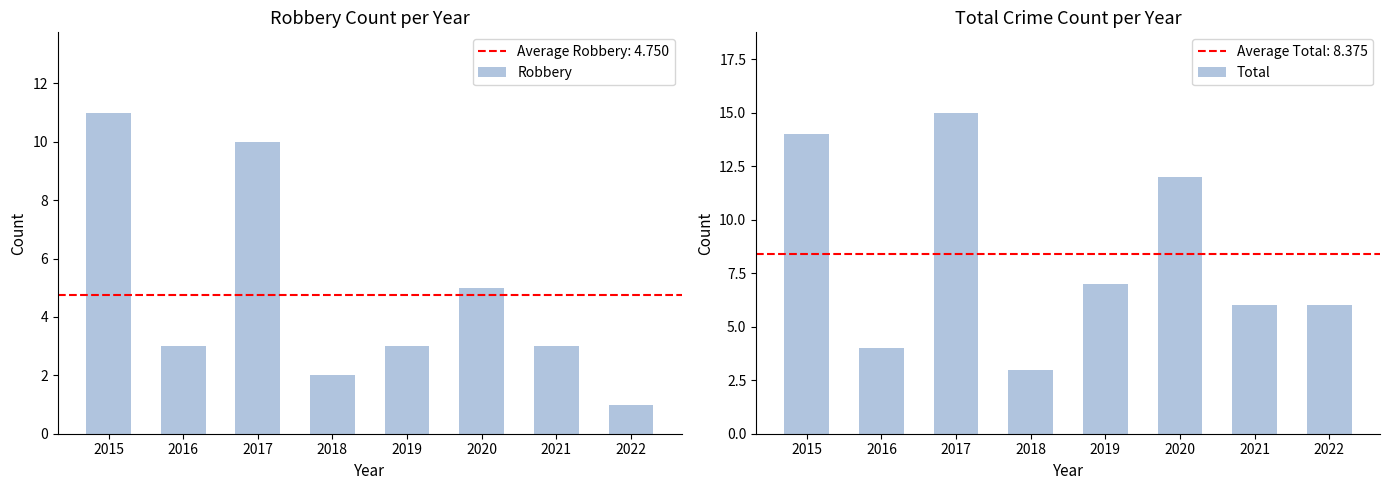

Which category has the lowest value in the Total series?

2018